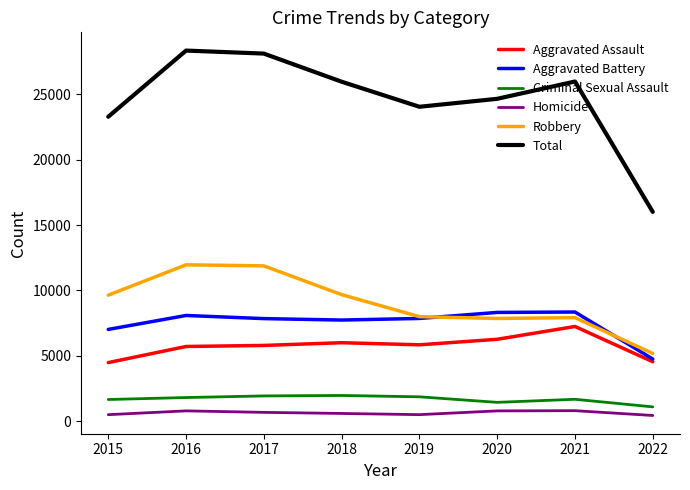

Rank the series by their maximum value, from highest to lowest.

Total, Robbery, Aggravated Battery, Aggravated Assault, Criminal Sexual Assault, Homicide